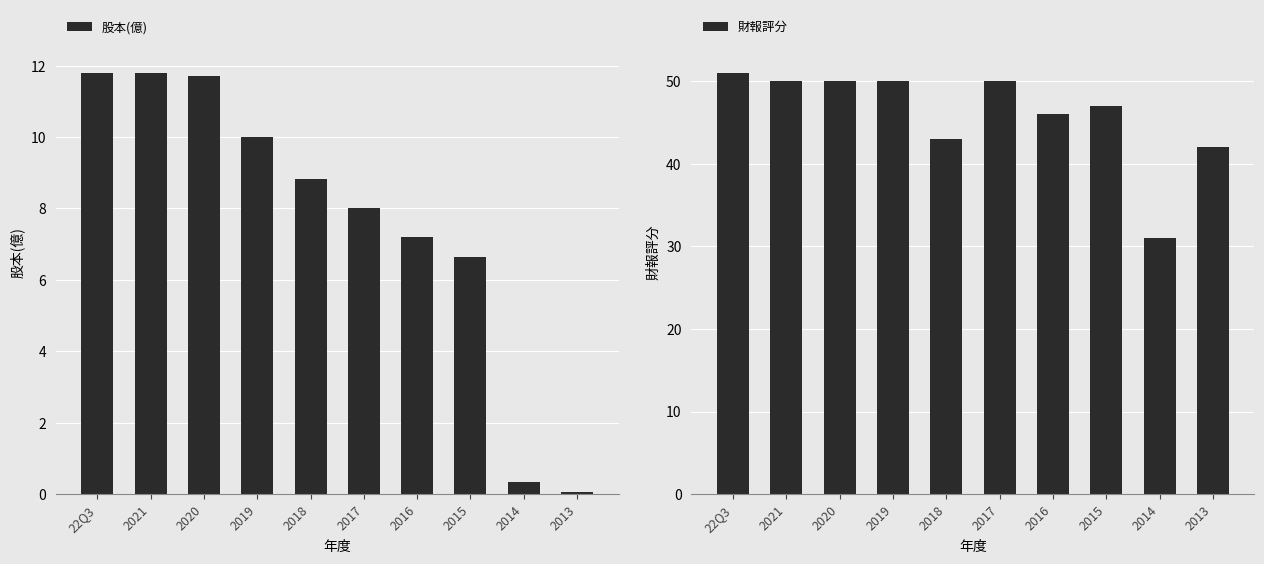

What is the minimum value shown in the chart?

0.1